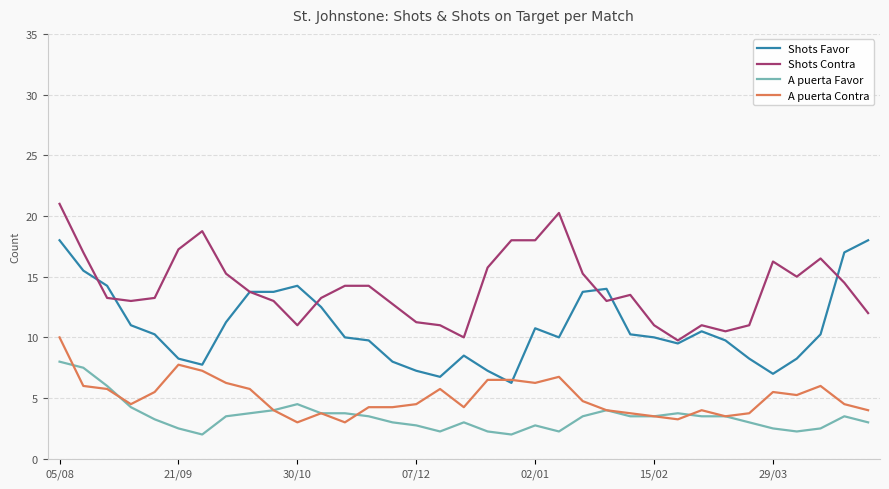

Rank the series by their maximum value, from highest to lowest.

Shots Contra, Shots Favor, A puerta Contra, A puerta Favor